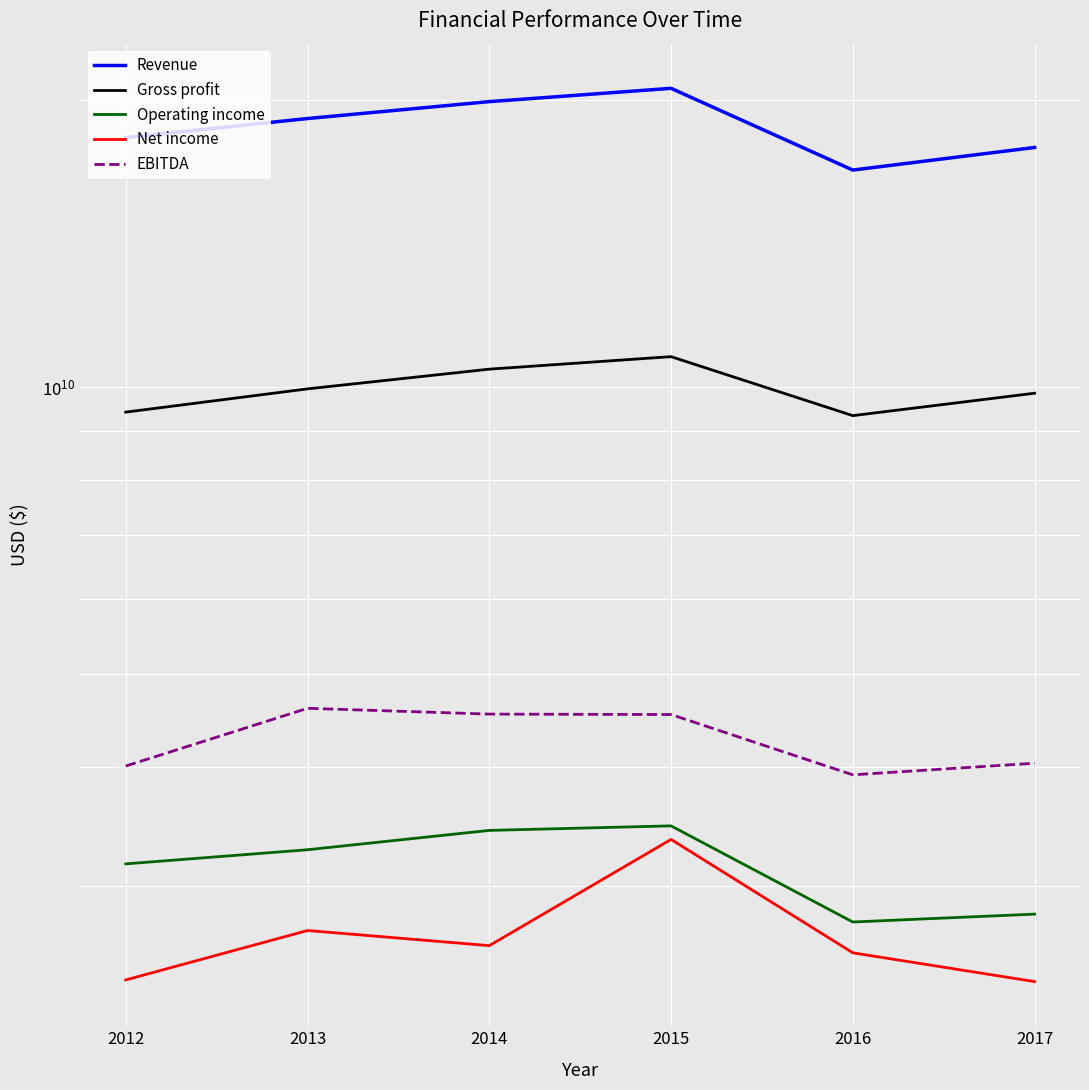

What is the sum of the Revenue values at 2015 and 2016?

37445500000